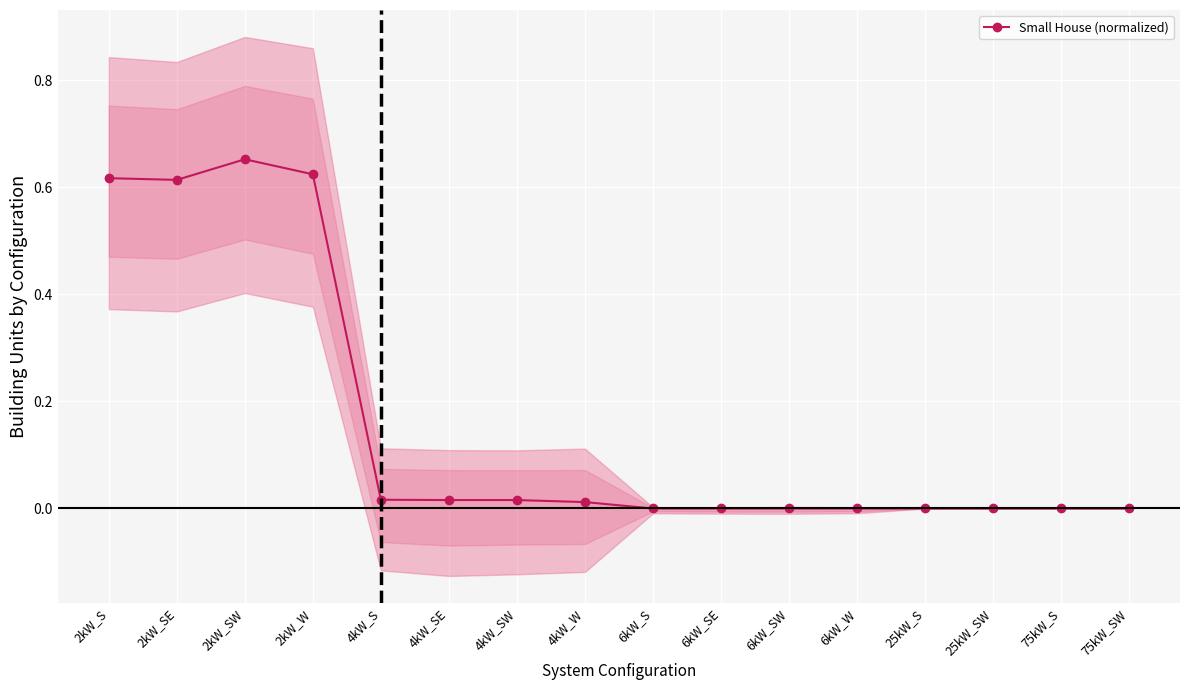

List the labels in order of value, largest first.

2kW_SW, 2kW_W, 2kW_S, 2kW_SE, 4kW_S, 4kW_SE, 4kW_SW, 4kW_W, 6kW_S, 6kW_SE, 6kW_SW, 6kW_W, 25kW_S, 25kW_SW, 75kW_S, 75kW_SW